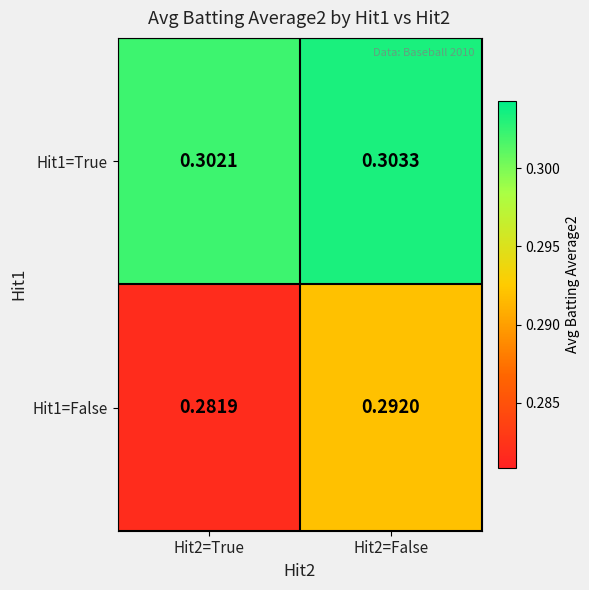

Which series has the largest total across all categories?

Hit1=True